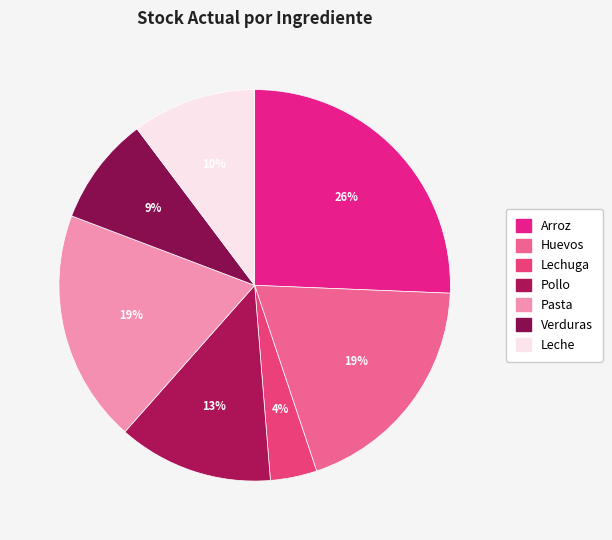

Count the number of slices in the pie.

7